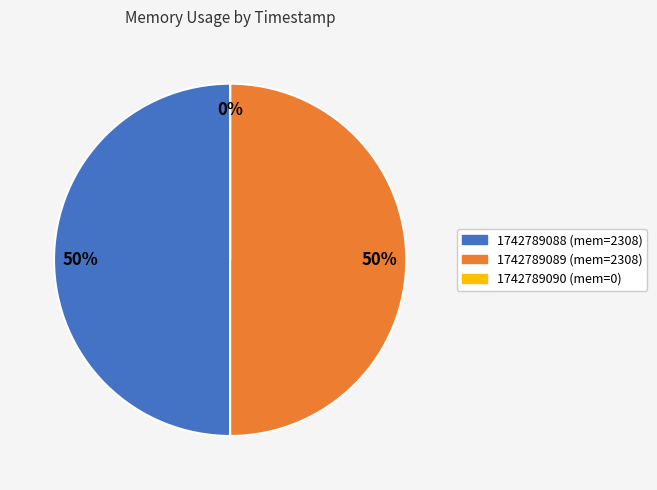

How much of the chart is everything except 1742789089?

50.0%